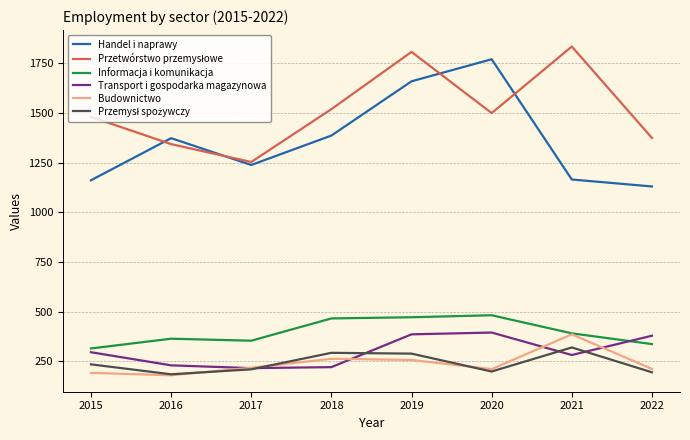

What is the greatest value displayed?

1834